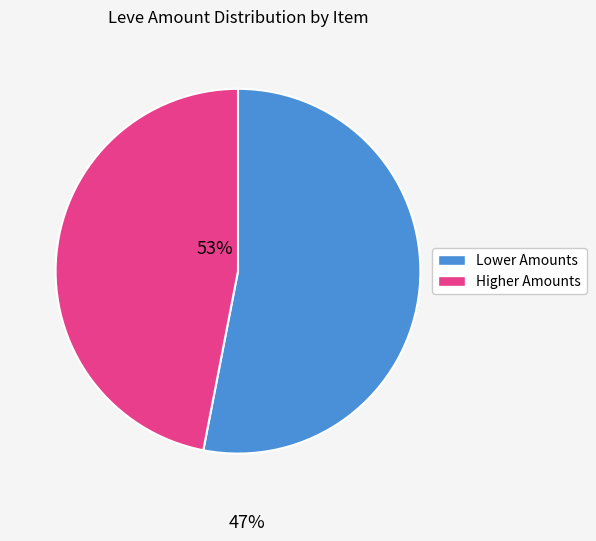

How many segments does this pie chart have?

2